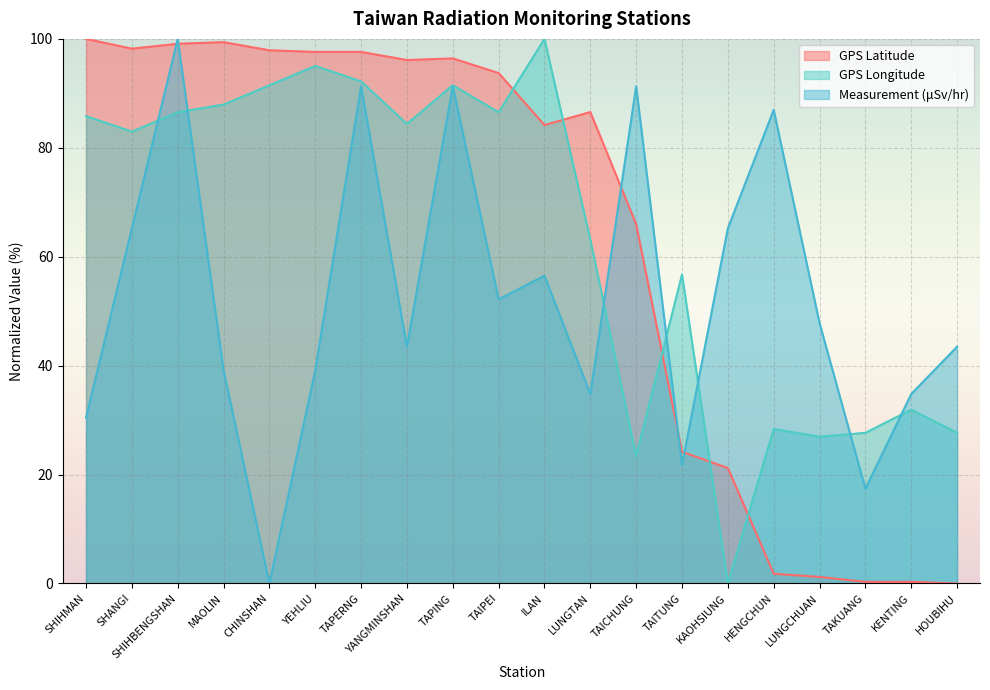

After their last crossing, which series has the higher values: GPS Latitude or GPS Longitude?

GPS Longitude